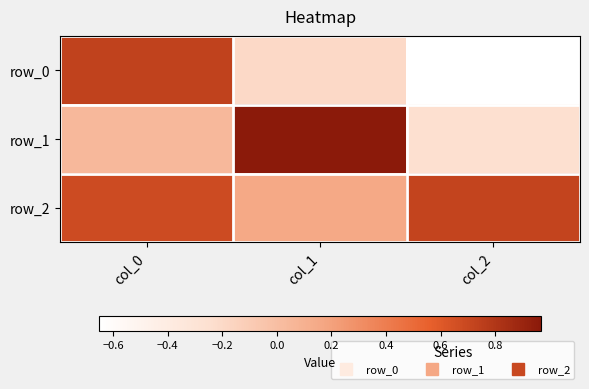

Which series has the largest total across all categories?

row_2